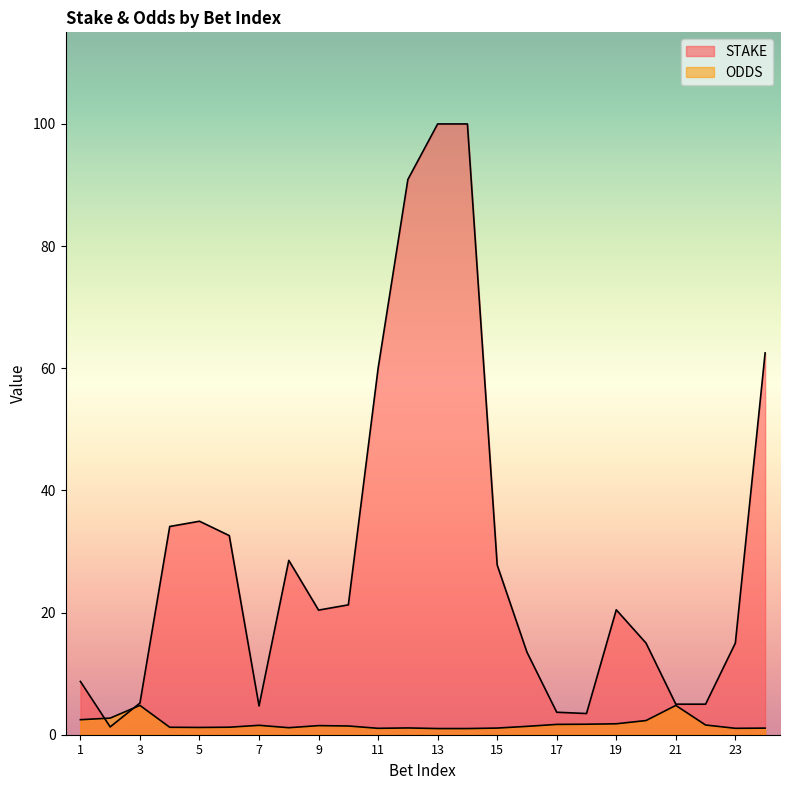

Does the chart have visible grid lines?

No